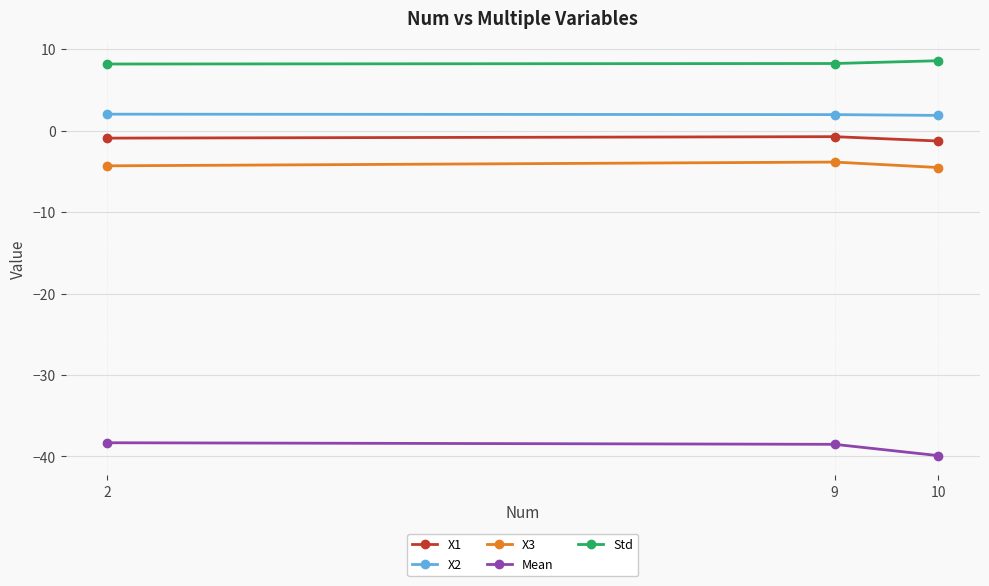

How many lines are shown in the chart?

5